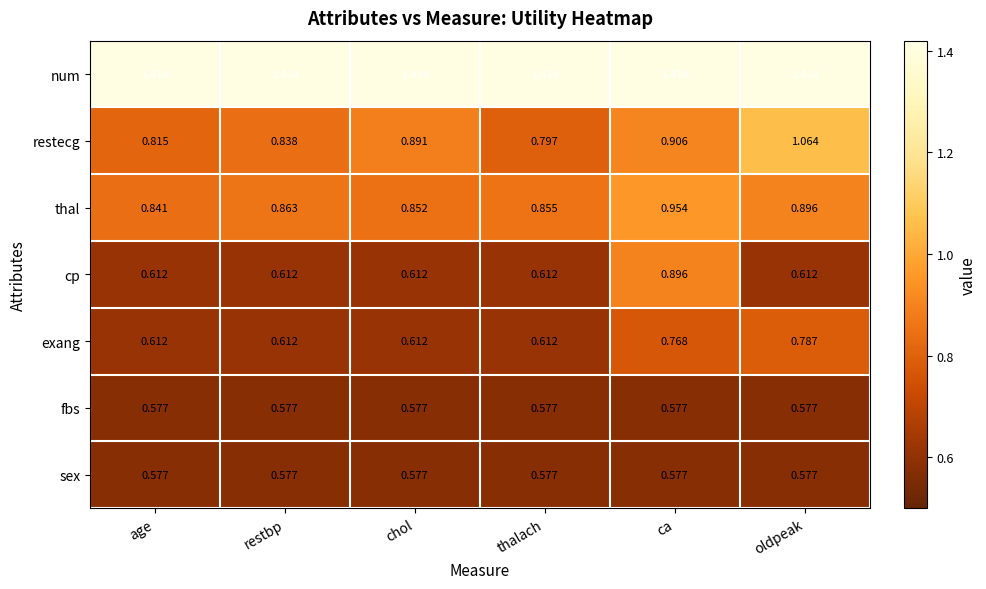

Which series has the largest total across all categories?

num